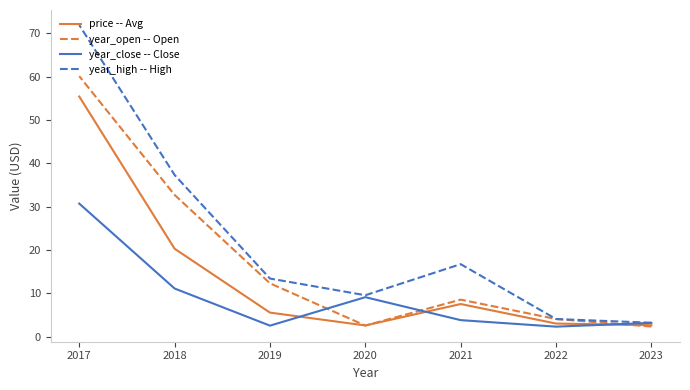

True or false: year_open -- Open and price -- Avg intersect in this chart.

True